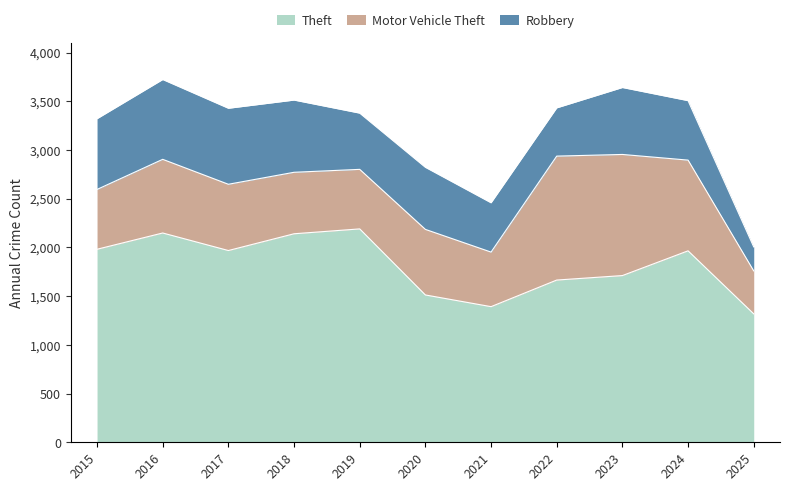

How many data points in Motor Vehicle Theft are above 673?

5